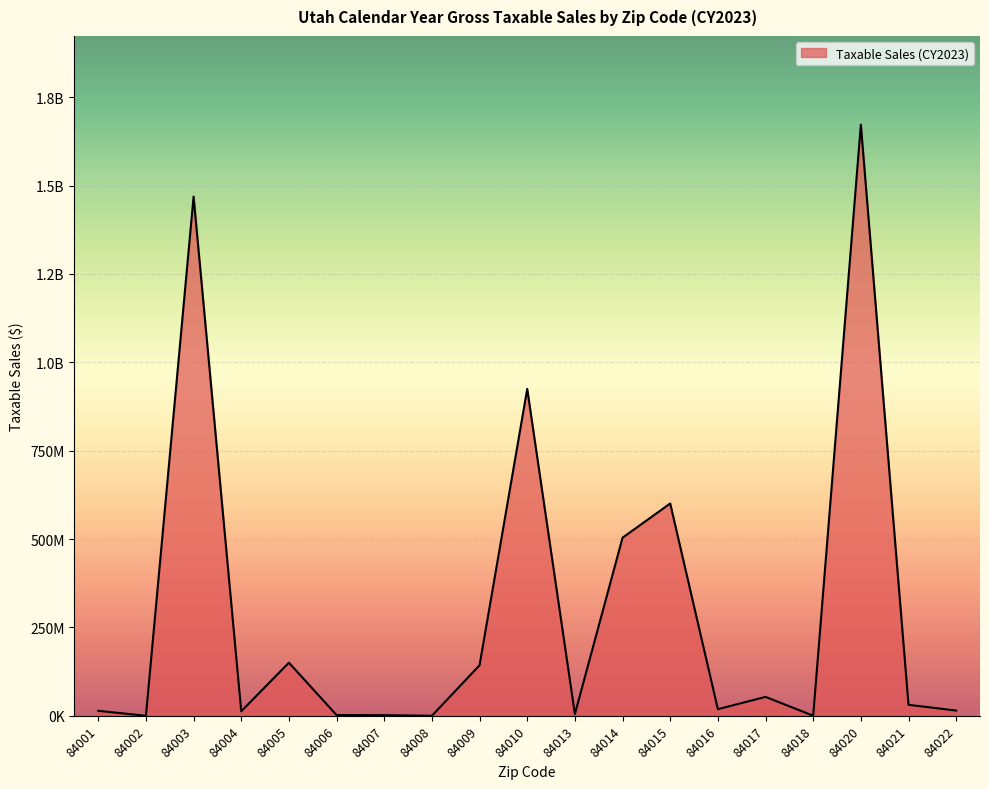

Rank the categories by value from lowest to highest.

84008, 84002, 84018, 84007, 84006, 84013, 84004, 84001, 84022, 84016, 84021, 84017, 84009, 84005, 84014, 84015, 84010, 84003, 84020